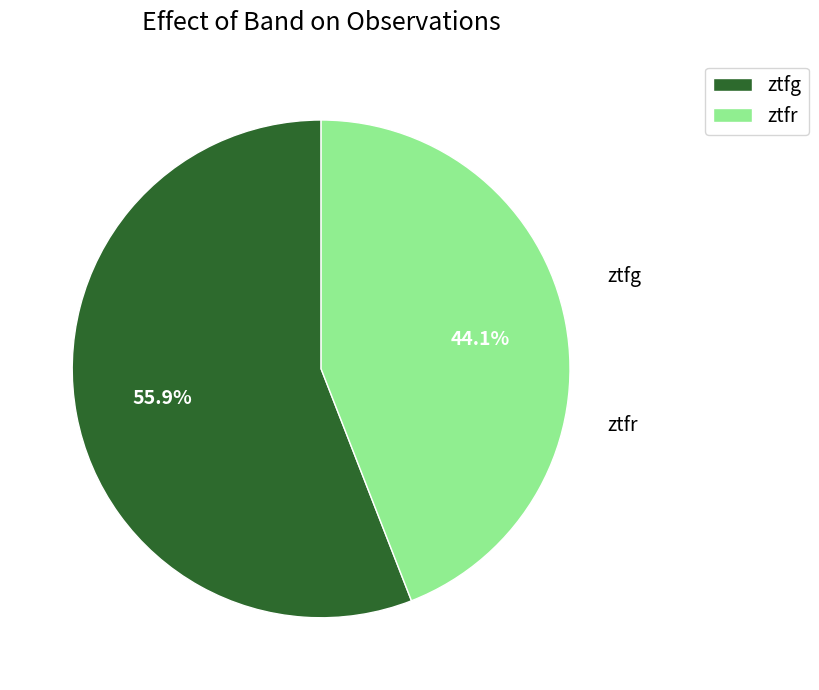

To the nearest percent, what percentage of the pie is ztfg?

56%